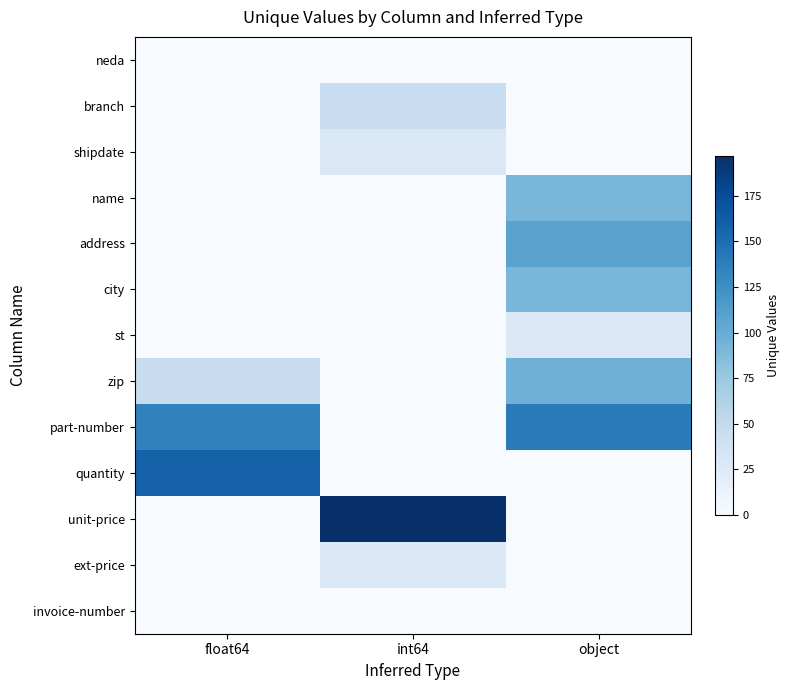

Reading left to right, extract all data points from this chart.

neda: float64=0	int64=0	object=0
branch: float64=0	int64=46	object=0
shipdate: float64=0	int64=28	object=0
name: float64=0	int64=0	object=91
address: float64=0	int64=0	object=108
city: float64=0	int64=0	object=91
st: float64=0	int64=0	object=28
zip: float64=47	int64=0	object=95
part-number: float64=135	int64=0	object=140
quantity: float64=159	int64=0	object=0
unit-price: float64=0	int64=197	object=0
ext-price: float64=0	int64=27	object=0
invoice-number: float64=0	int64=0	object=0